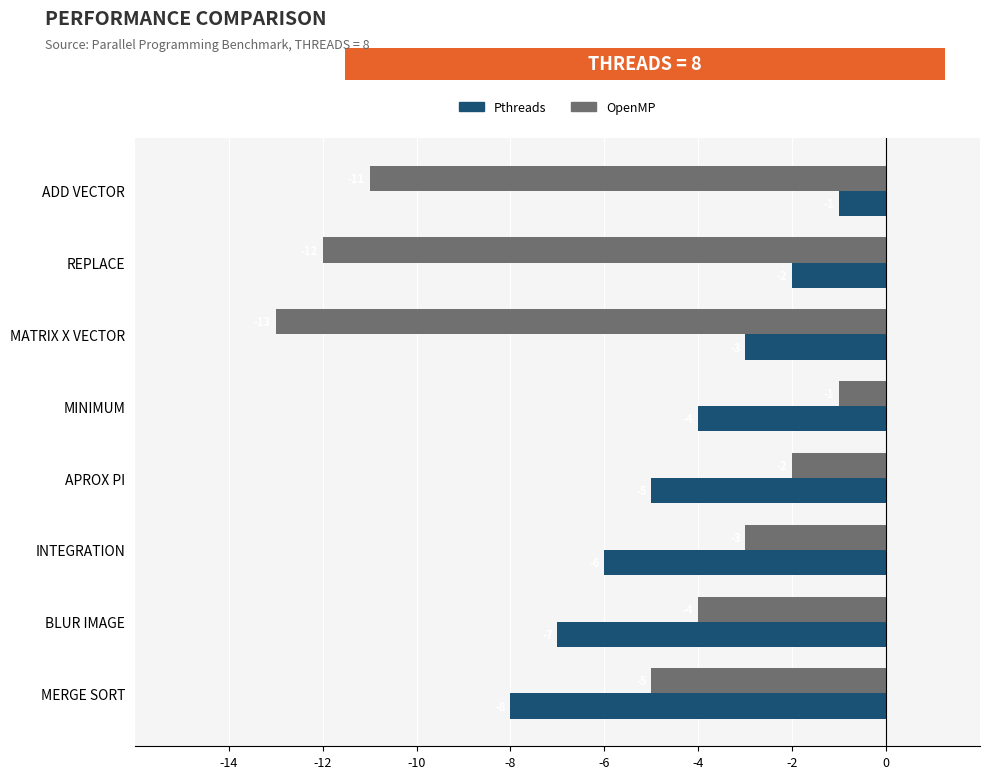

How many data points in Pthreads are less than -4?

4